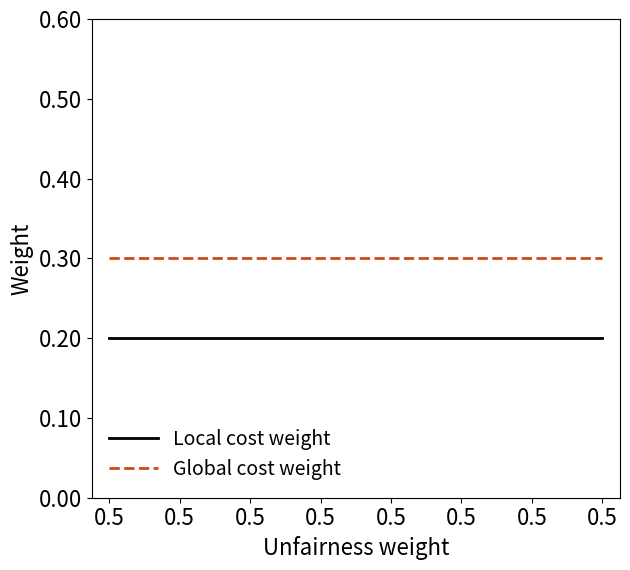

Rank the series by their maximum value, from lowest to highest.

Local cost weight, Global cost weight